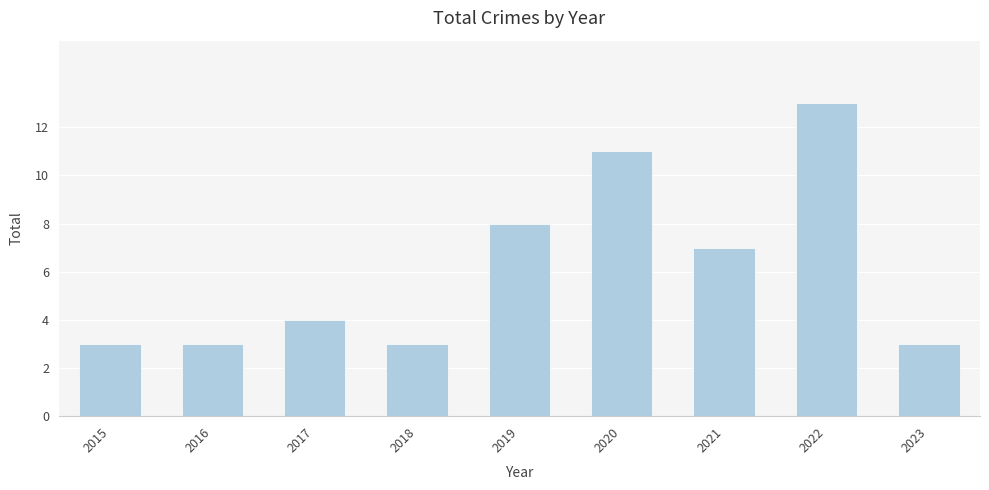

How many values are between 3 and 8?

7